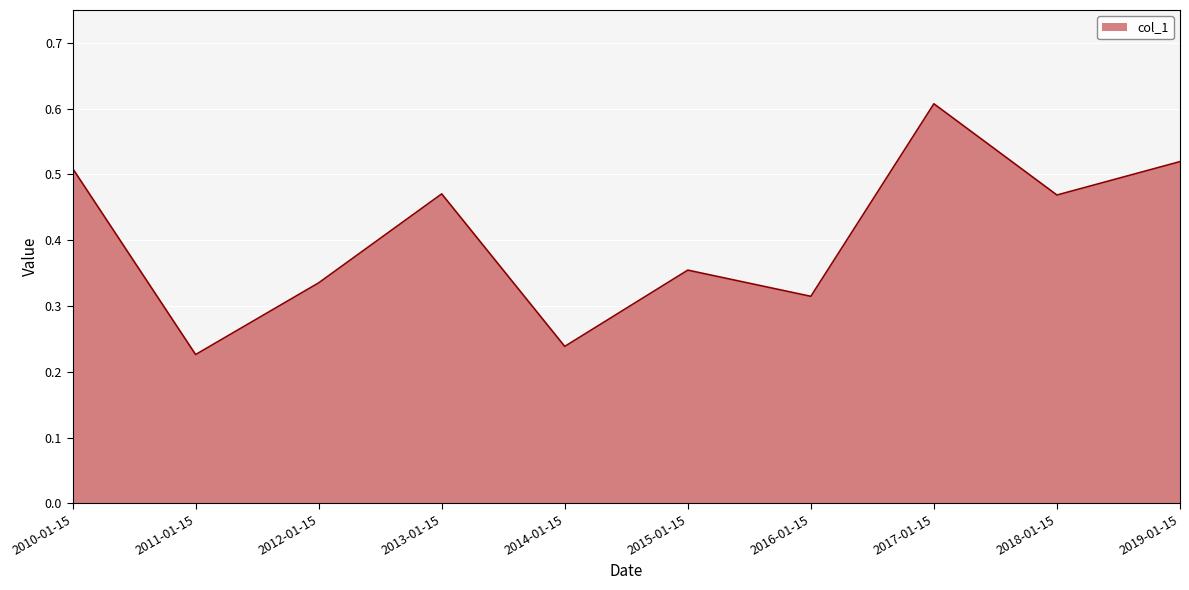

What is the change in value from 2011-01-15 to 2017-01-15?

+0.4